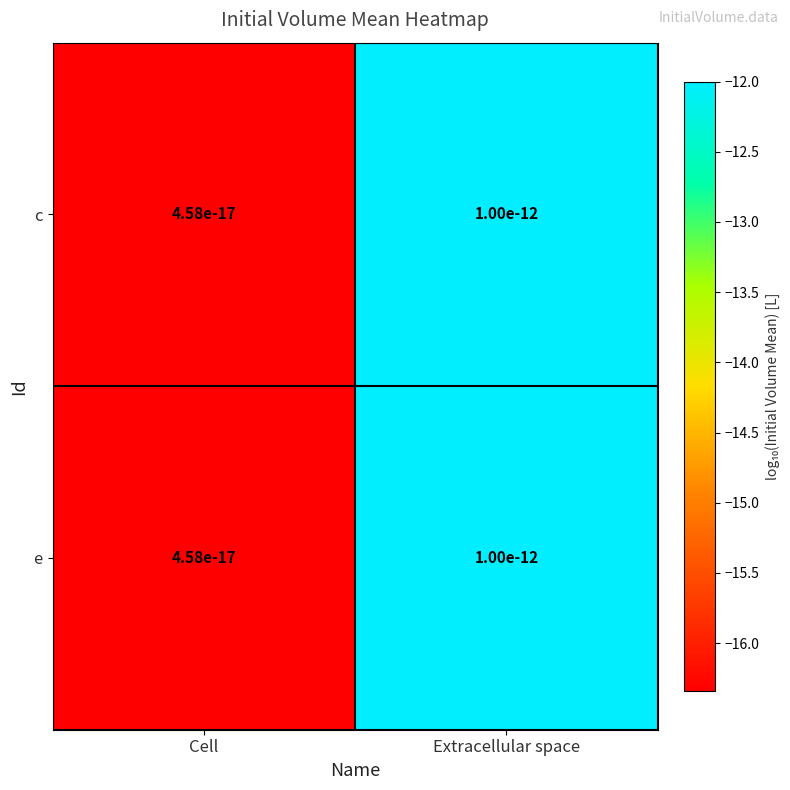

Is the value of e at Extracellular space greater than the value of c at Cell?

Yes